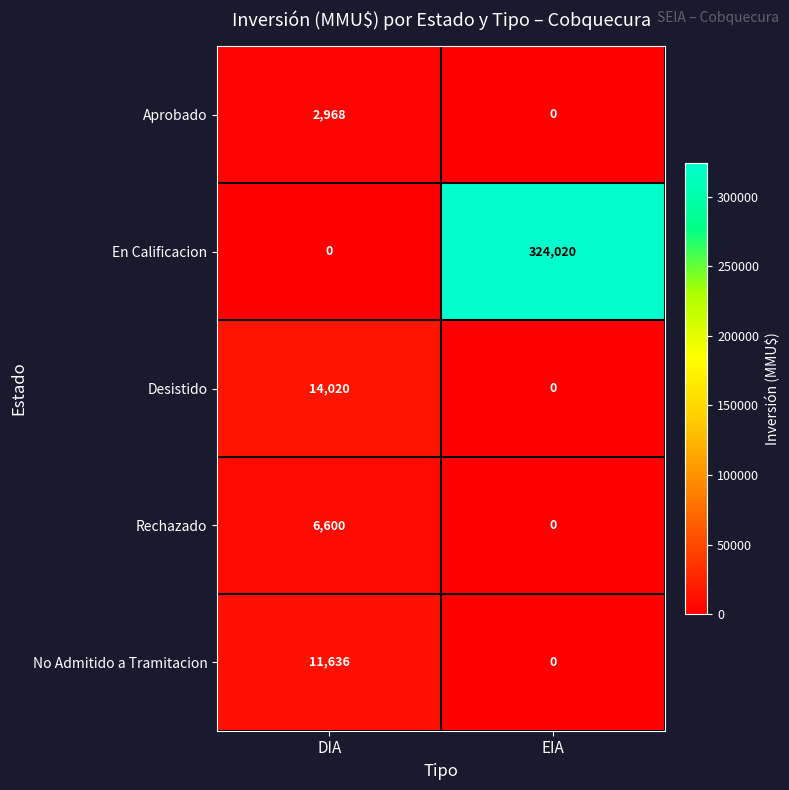

At which category is the sum across all series the highest?

EIA